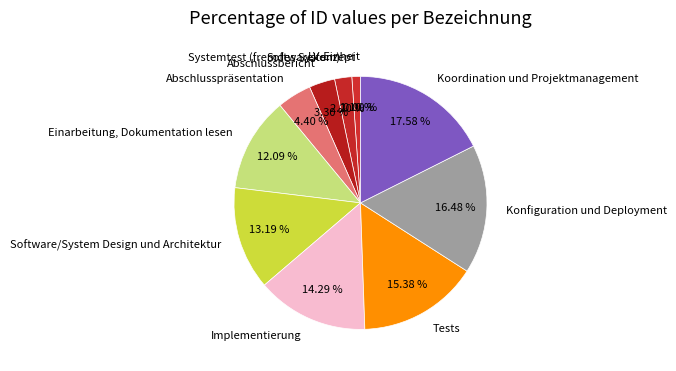

Is there any slice that represents more than half of the pie?

No